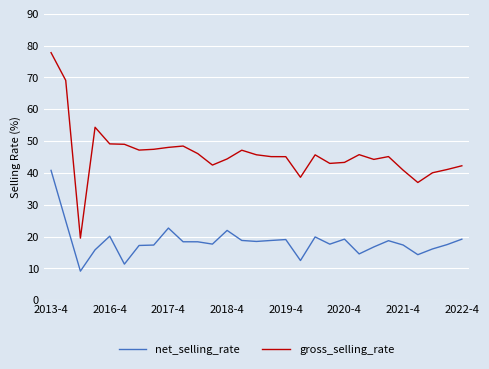

What is the maximum value for net_selling_rate?

40.8